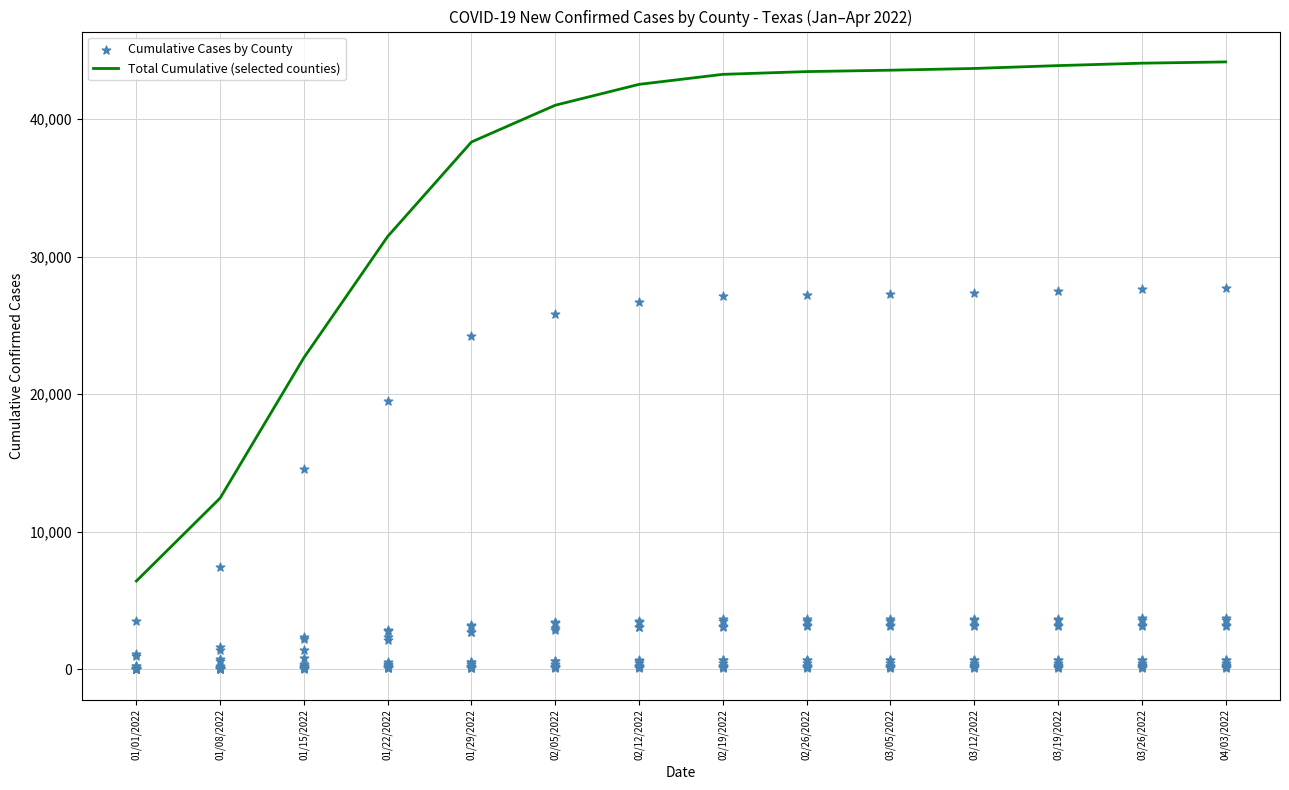

Which series has the largest Y range (max minus min)?

Total Cumulative (selected counties)